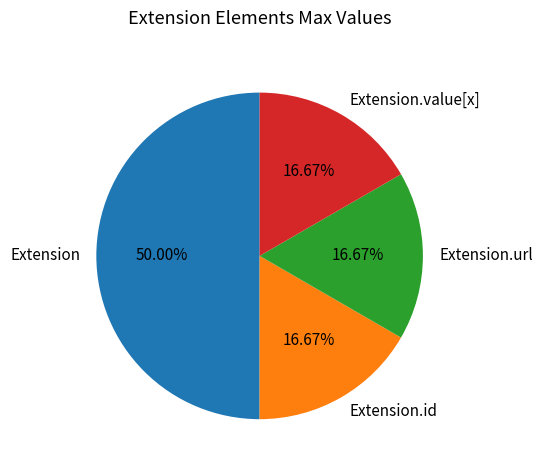

What is the largest slice in the pie chart?

Extension